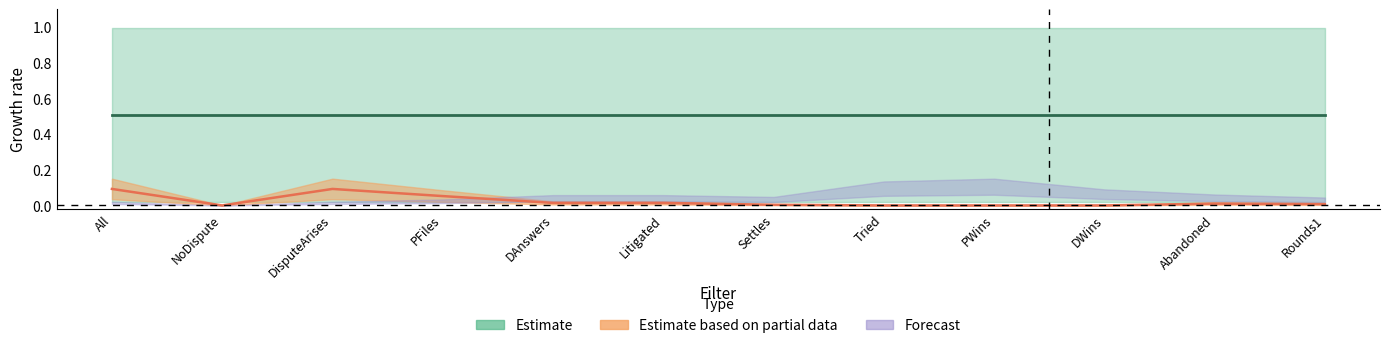

What is the difference between the highest and lowest values at 6?

1.0